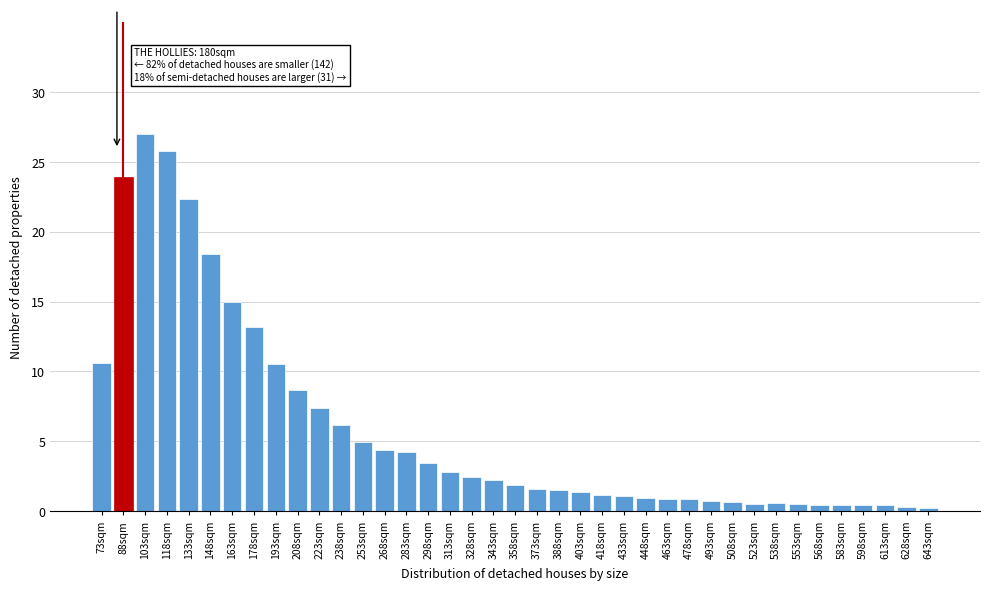

Which category has the highest value across all series?

103sqm